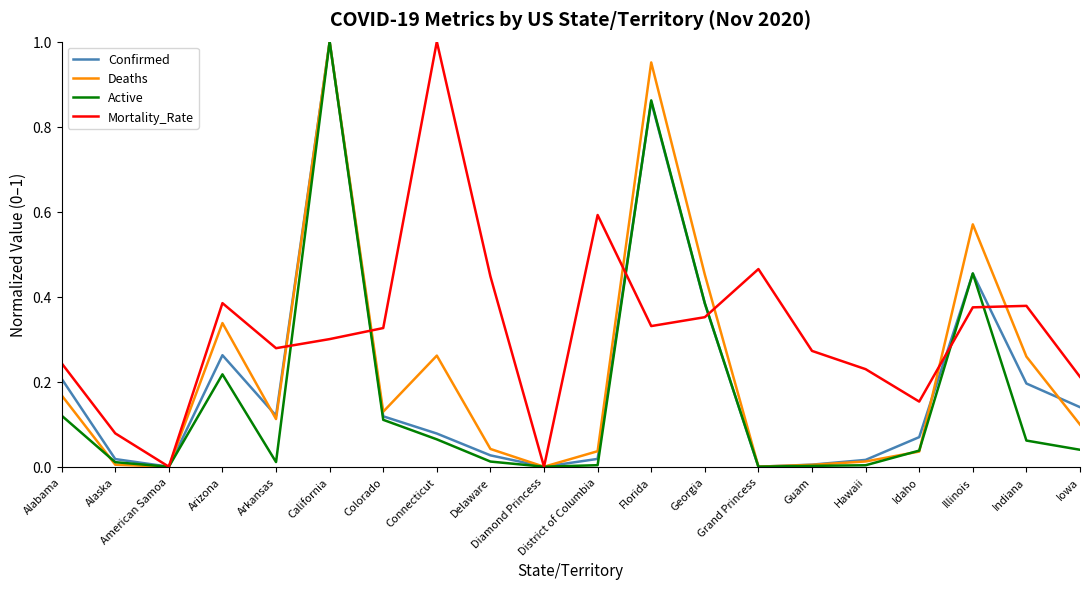

What is the sum of the Deaths values at Illinois and Iowa?

0.7